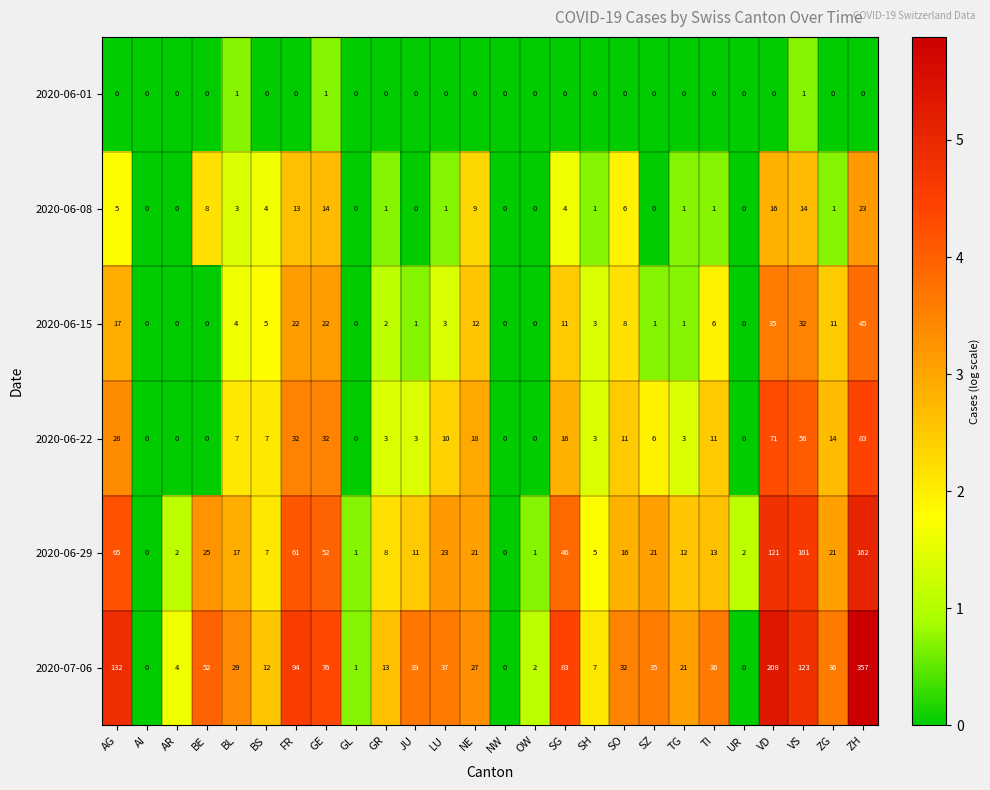

What is the average value of the 2020-06-08 series?

5